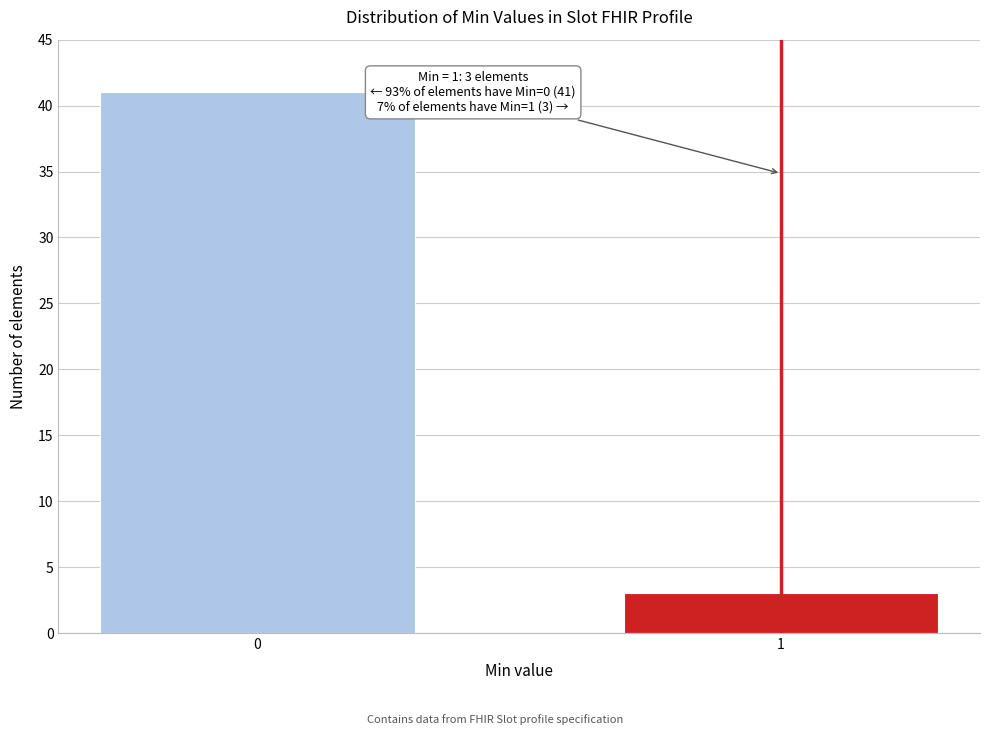

Reading left to right, what are all the values shown in this chart?

0=41	1=3